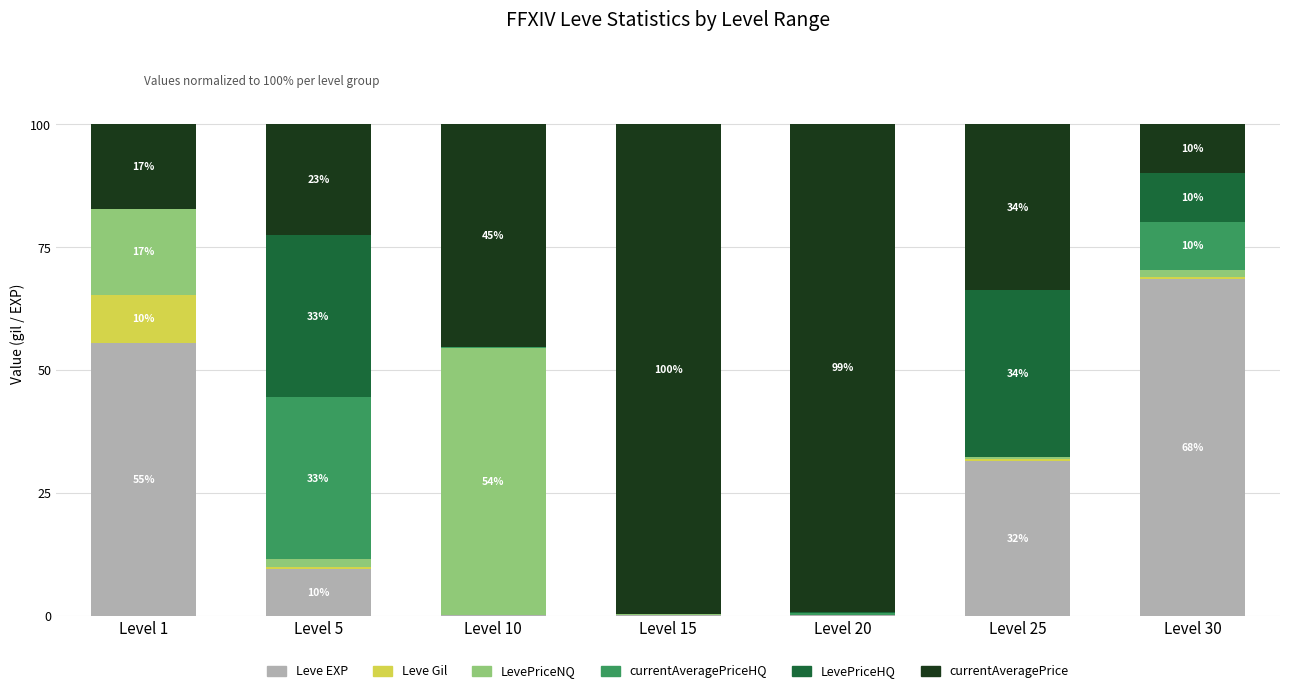

What is the maximum value for Leve EXP?

68.5